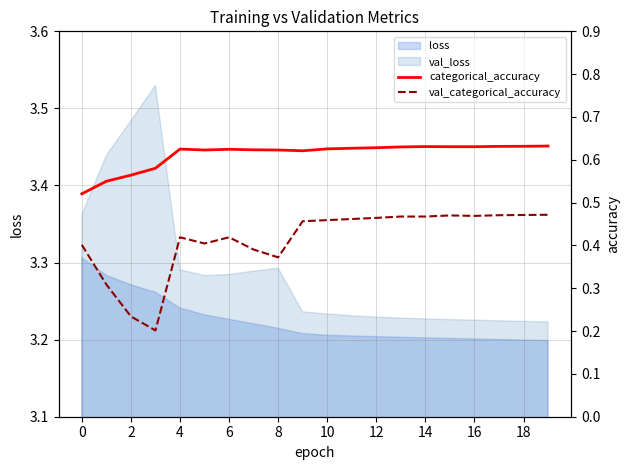

True or false: val_loss and loss cross at least once.

False